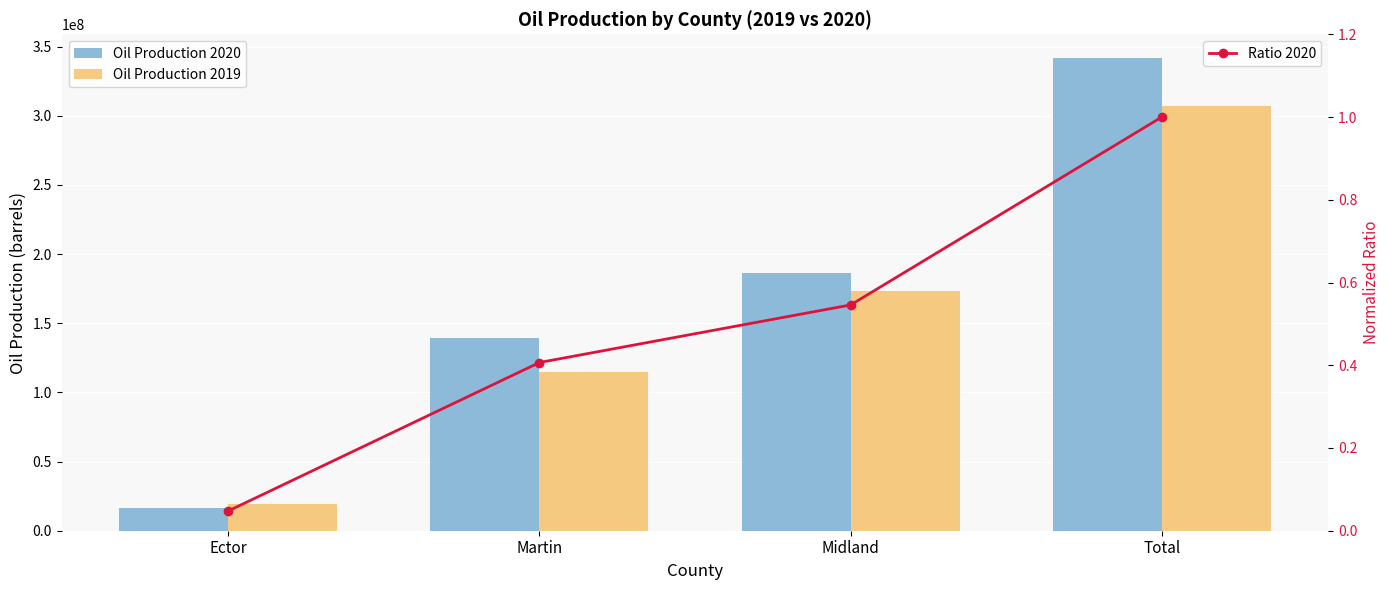

At Ector, list the series in order from smallest to largest.

Ratio 2020, Oil Production 2020, Oil Production 2019